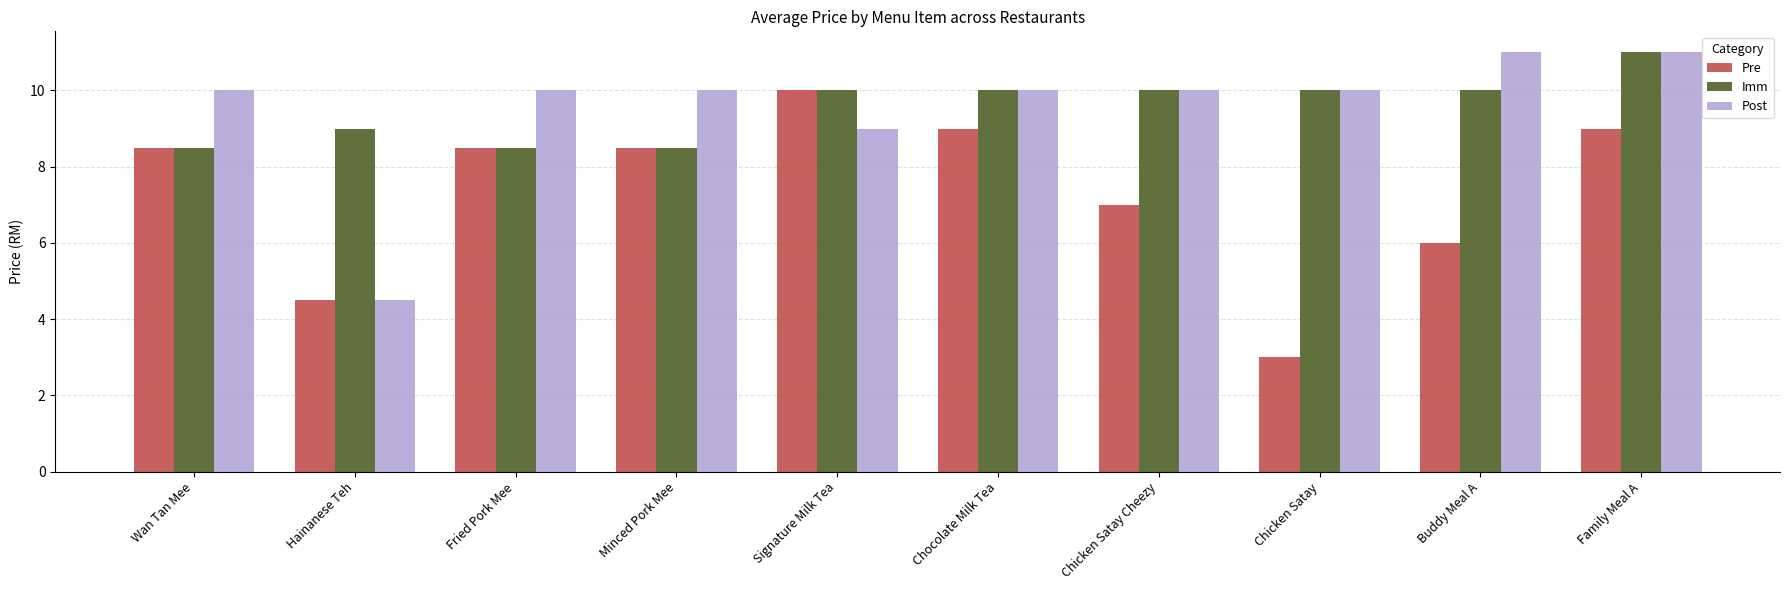

How many values in the Pre series exceed 8?

6